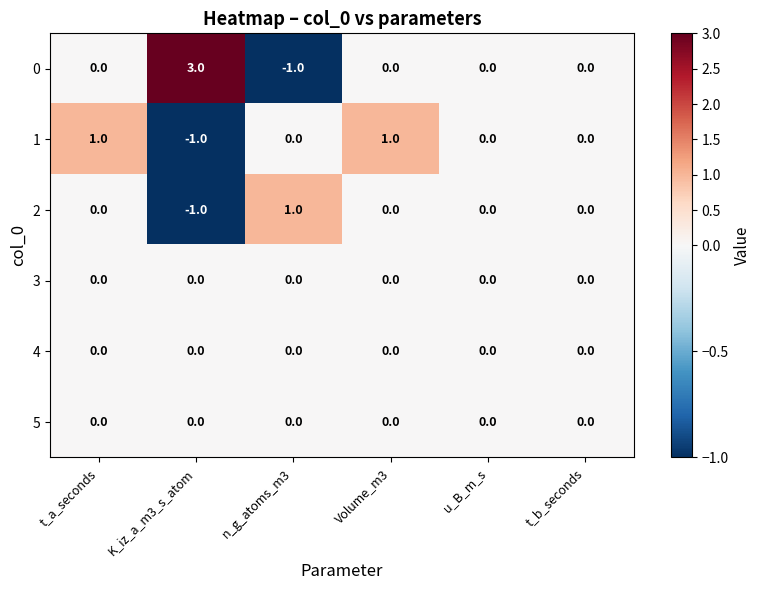

Is the value of 4 at u_B_m_s greater than the value of 1 at t_a_seconds?

No